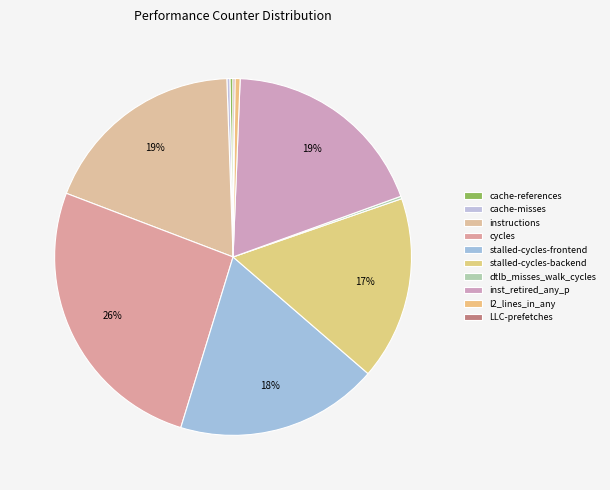

Which slice is the largest?

cycles